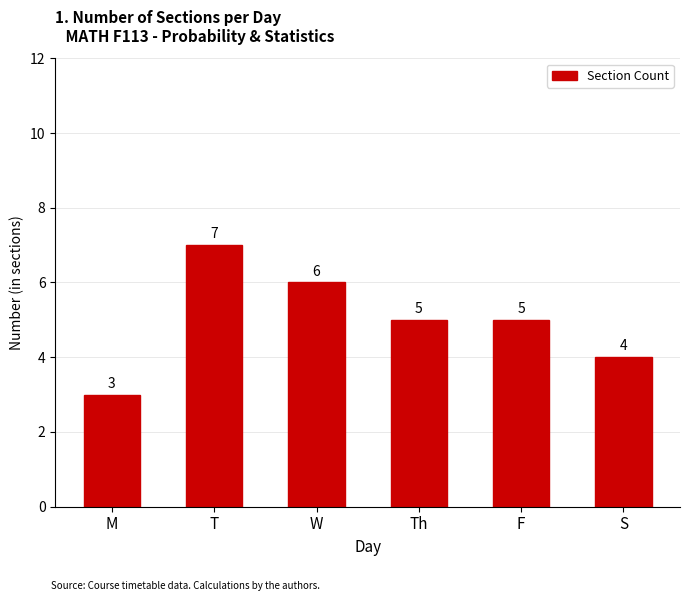

What is the difference between the second highest and minimum values?

3